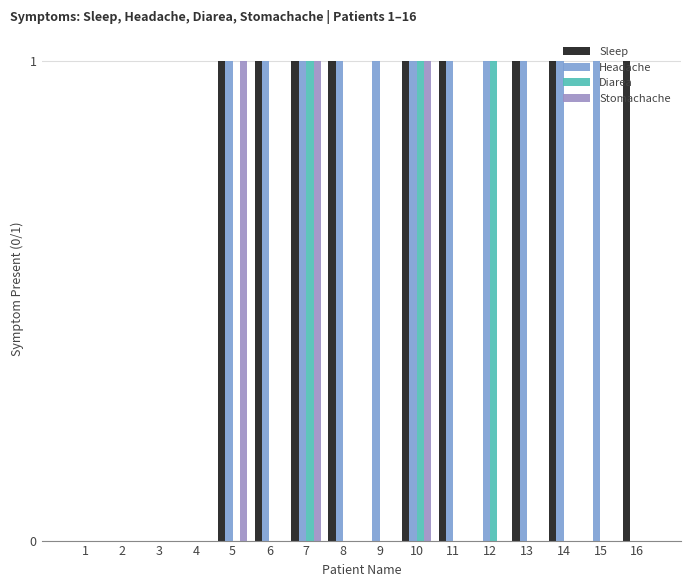

Is the value of Diarea at 1 greater than the value of Headache at 9?

No